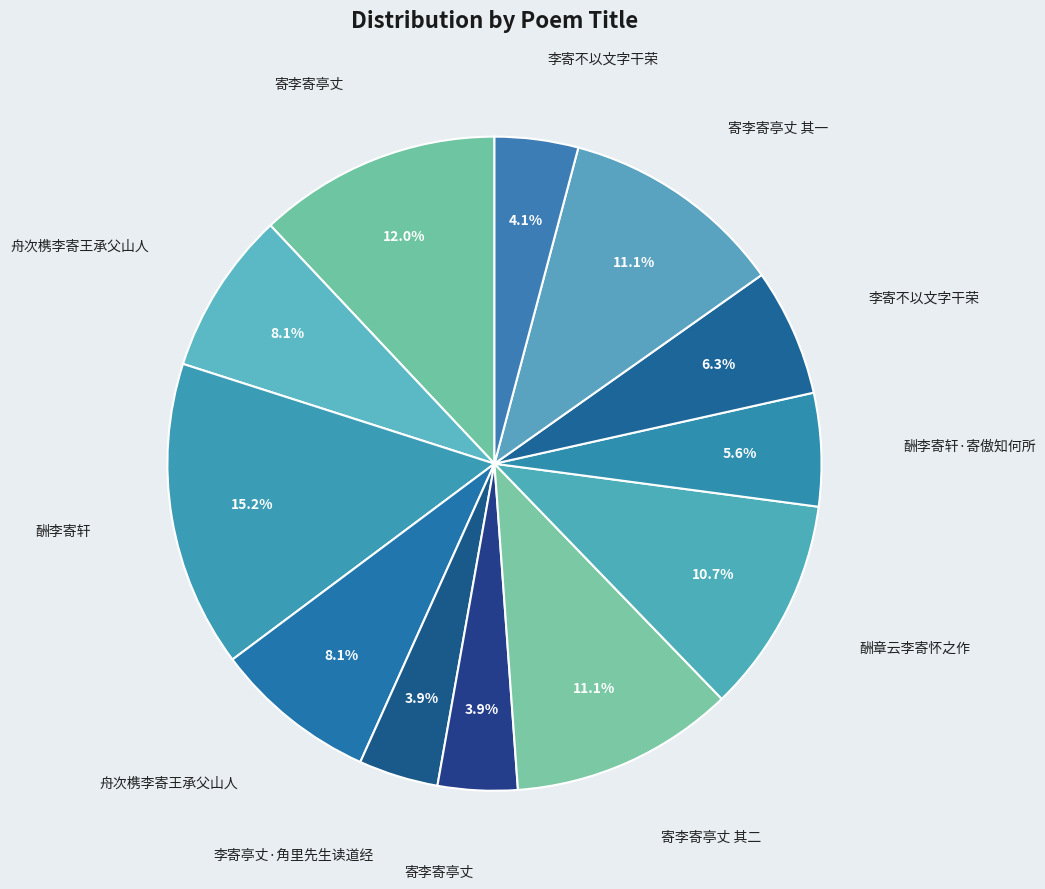

Count the number of slices in the pie.

12